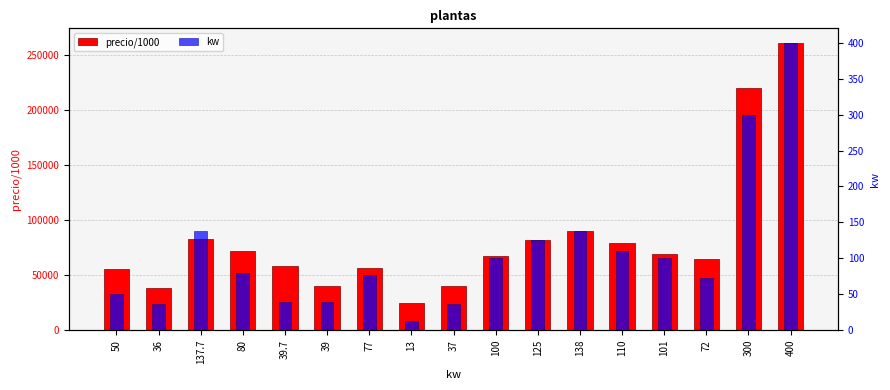

List the labels in order of kw value, smallest first.

13, 36, 37, 39, 39.7, 50, 72, 77, 80, 100, 101, 110, 125, 137.7, 138, 300, 400